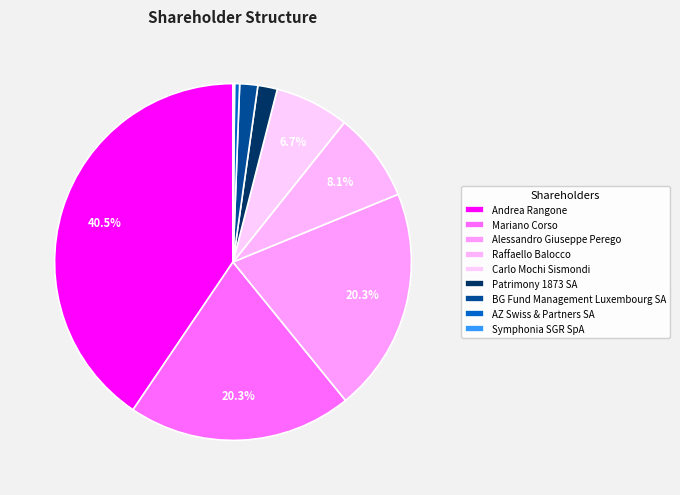

Does Alessandro Giuseppe Perego represent more than half of the total?

No